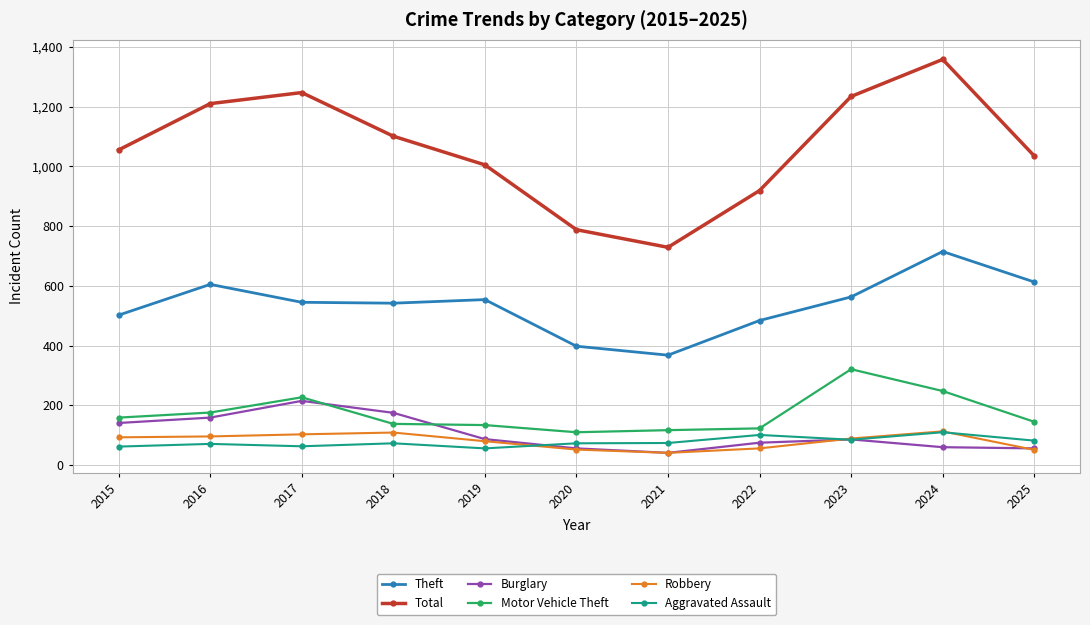

What is the value of the Burglary point at the 1st from the left?

141